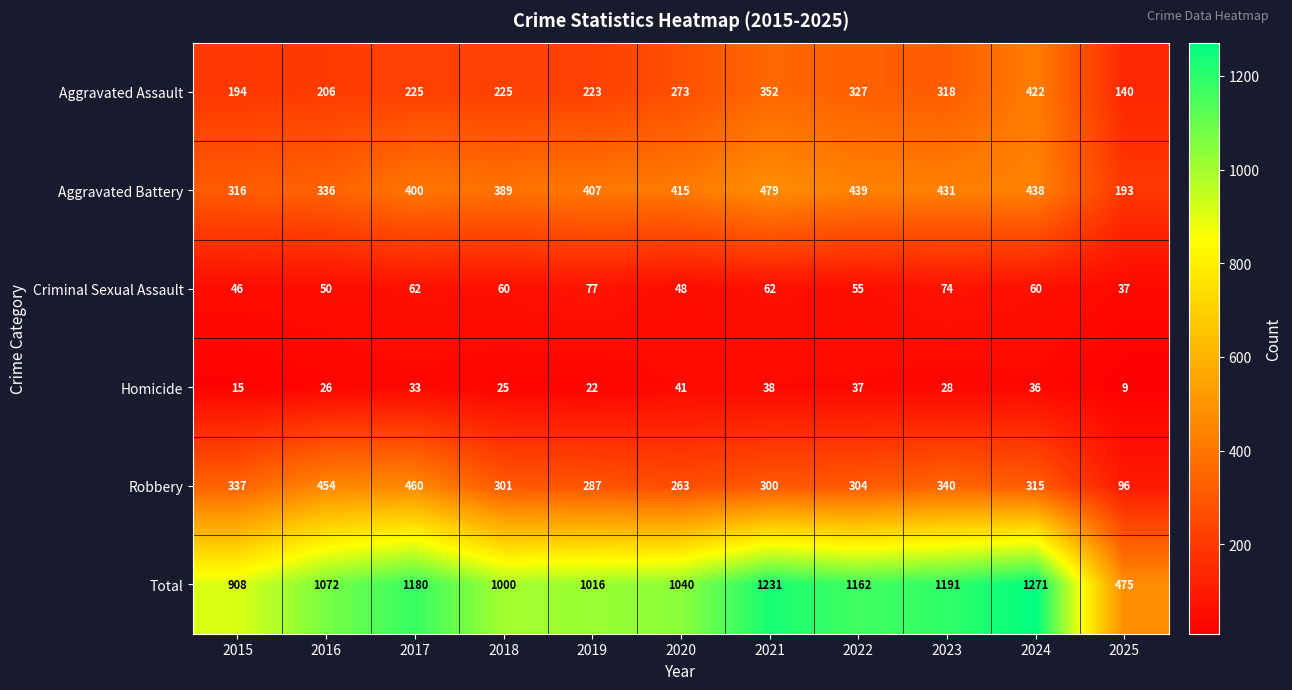

At which label does Robbery reach its peak?

2017